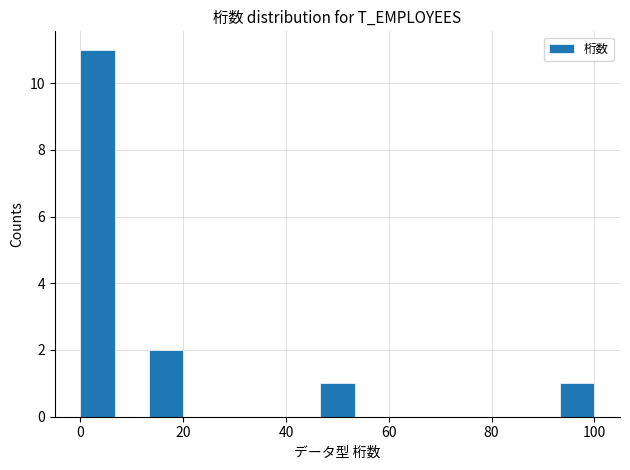

Around what value on the x-axis is the tallest bar? Give the approximate position of its centre, as read against the axis.

4